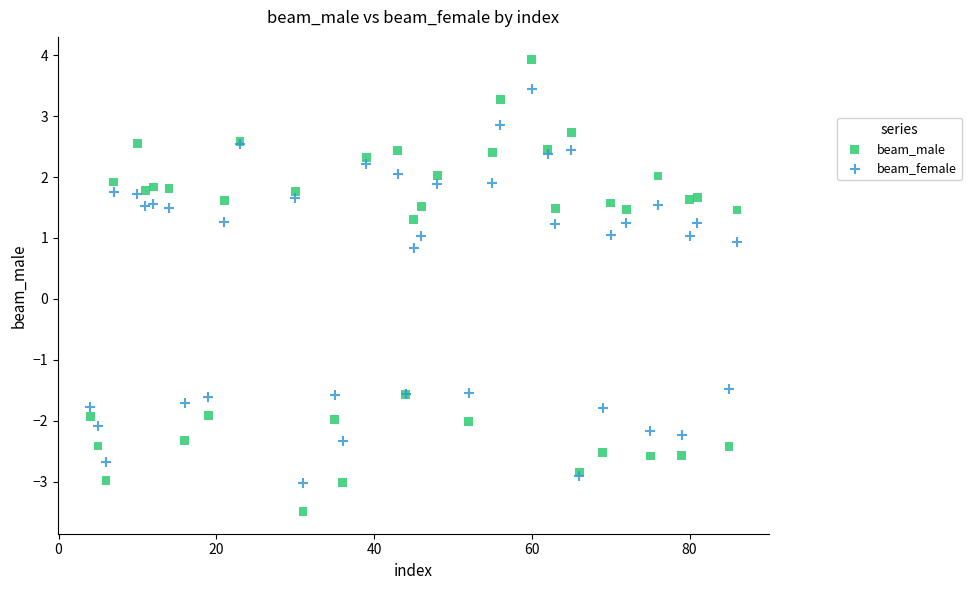

Which series reaches the minimum Y coordinate?

beam_male